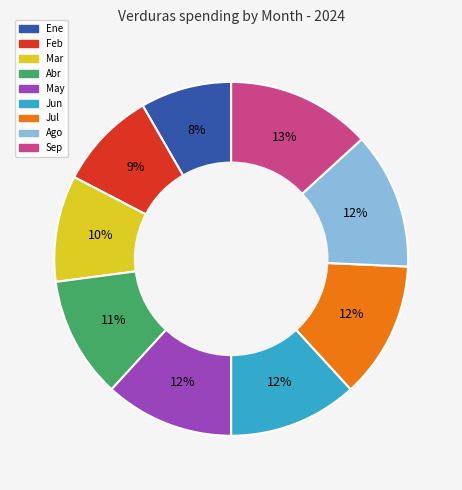

Does any single category account for the majority?

No